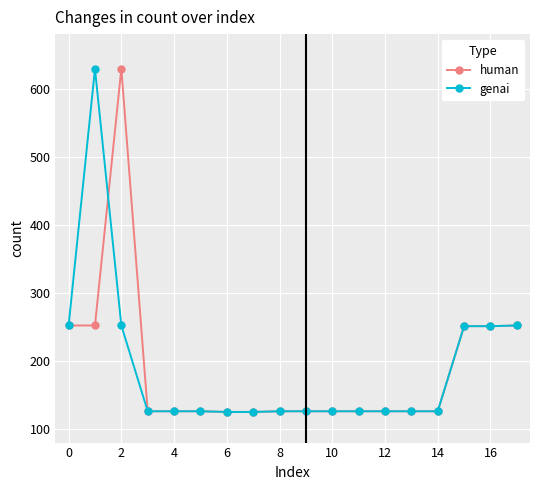

What is the value of the human point at the 9th from the left?

126